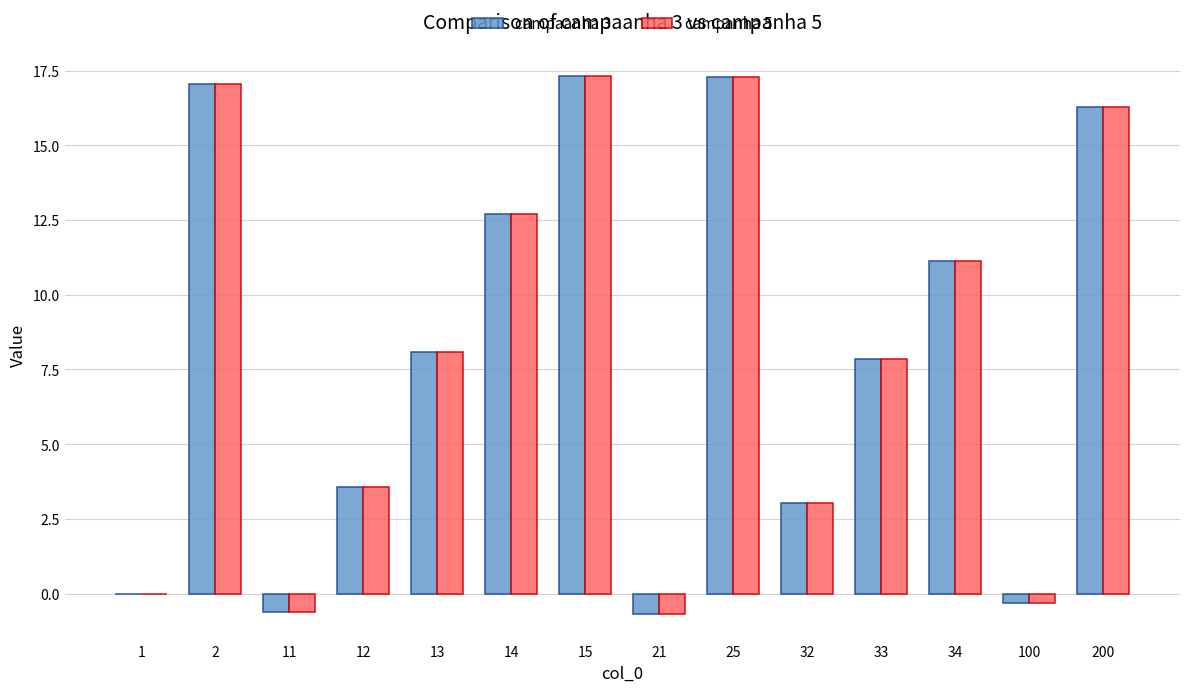

True or false: campaanha 3 has a value of 4.6 at 32.

False